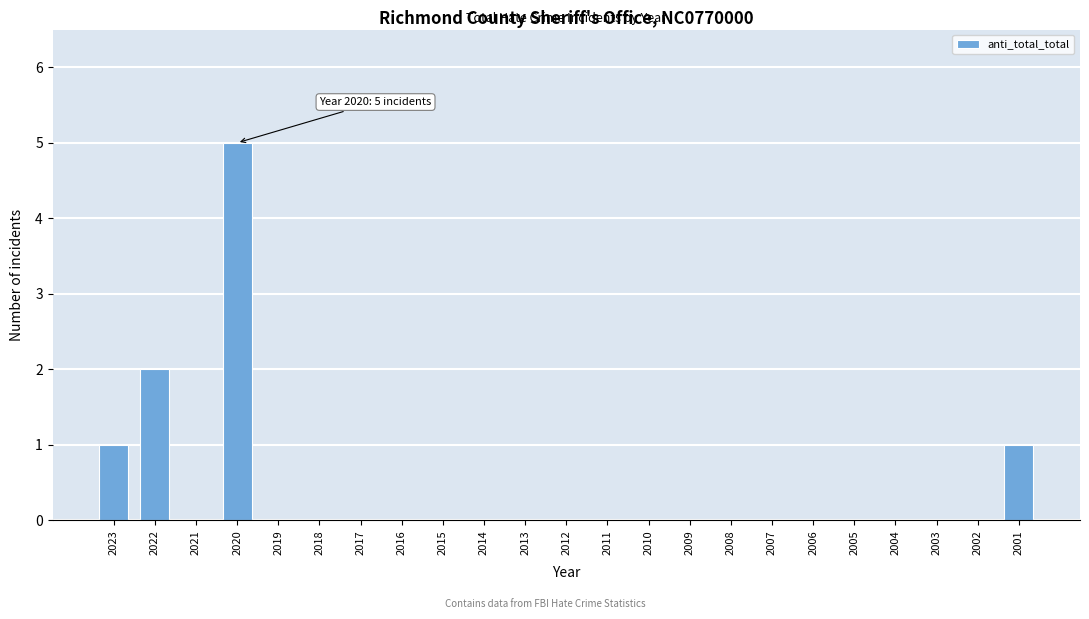

Reading left to right, transcribe all the data shown in this chart.

2023=1	2022=2	2021=0	2020=5	2019=0	2018=0	2017=0	2016=0	2015=0	2014=0	2013=0	2012=0	2011=0	2010=0	2009=0	2008=0	2007=0	2006=0	2005=0	2004=0	2003=0	2002=0	2001=1